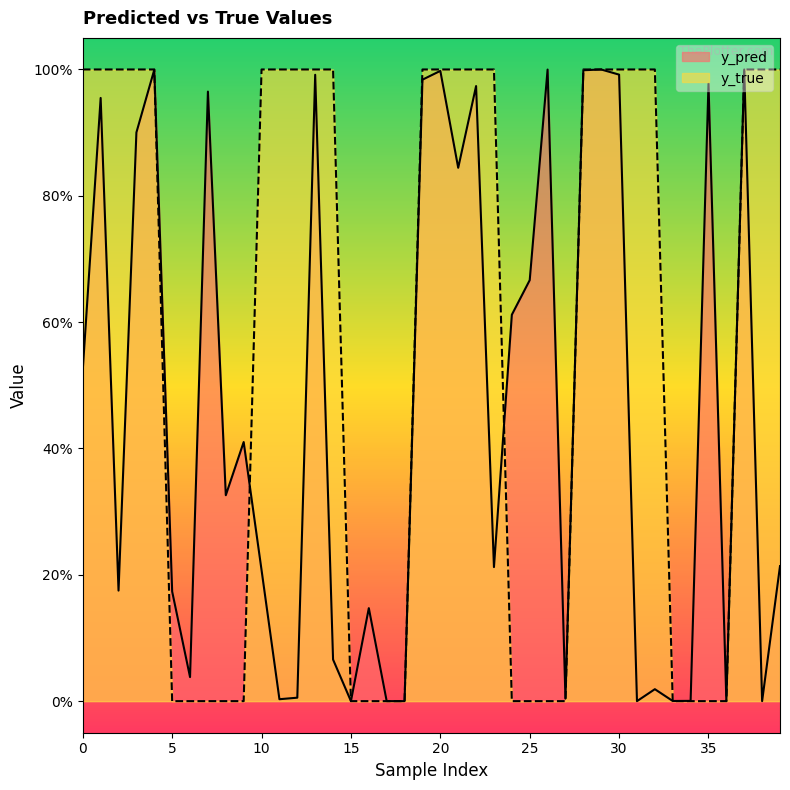

True or false: y_true and y_pred cross at least once.

True